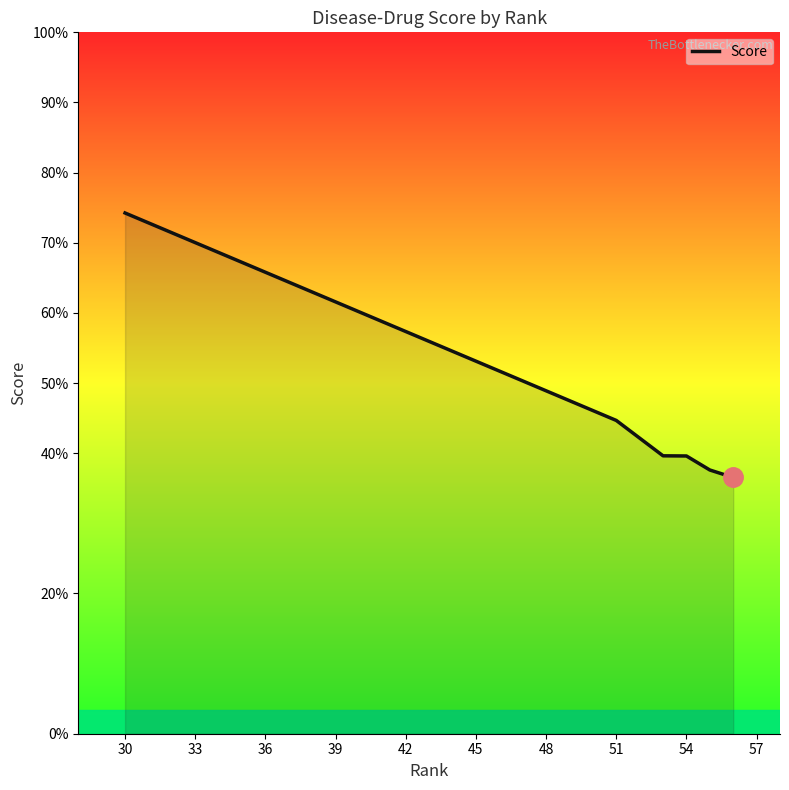

Does the chart display data point markers on the line(s)?

No